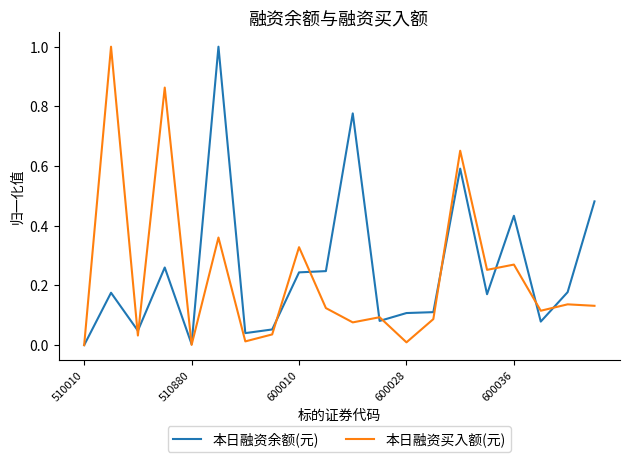

What is the maximum value for 本日融资余额(元)?

1.0